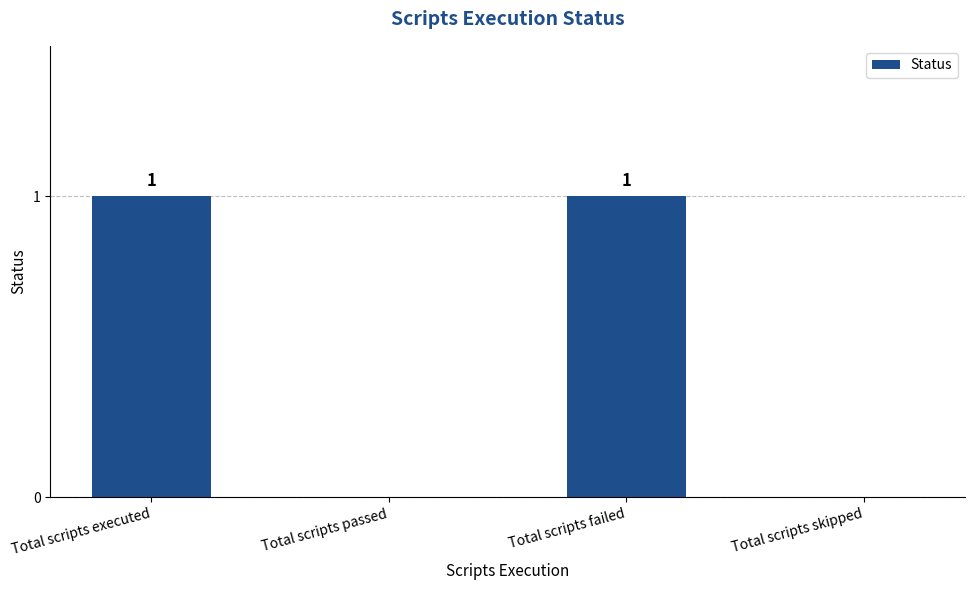

What is the sum of the values at Total scripts executed and Total scripts passed?

1